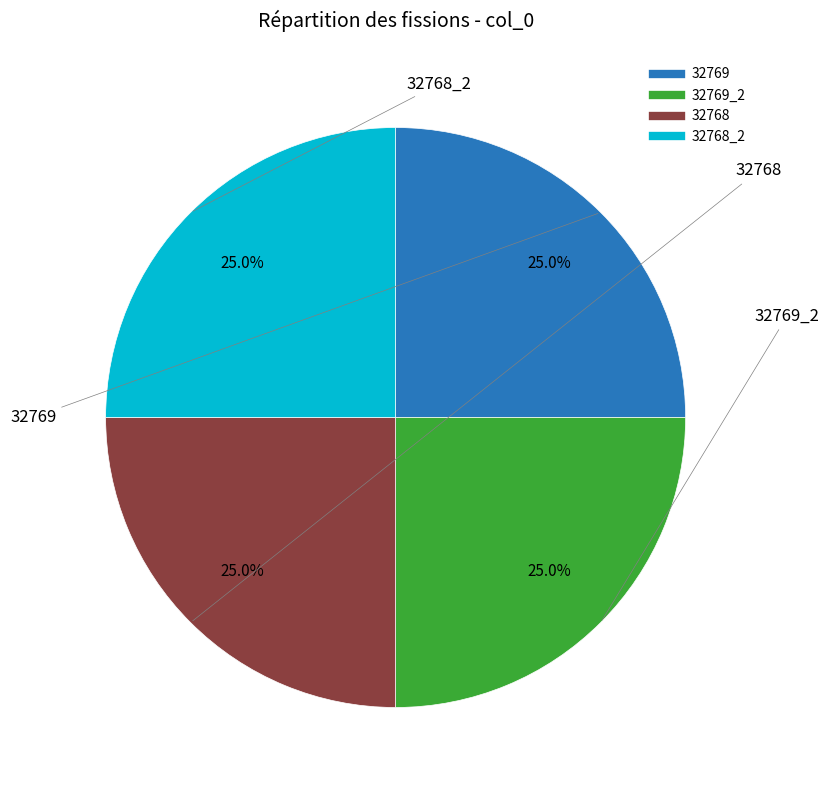

Is there a majority slice in this chart?

No